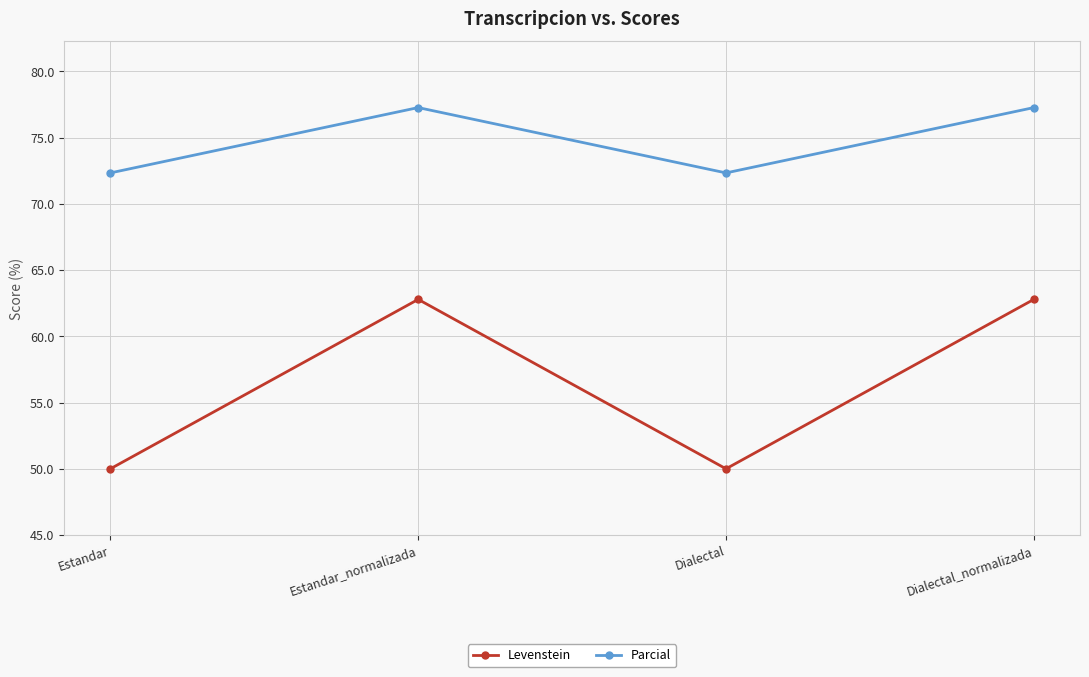

What is the minimum value shown in the chart?

50.0